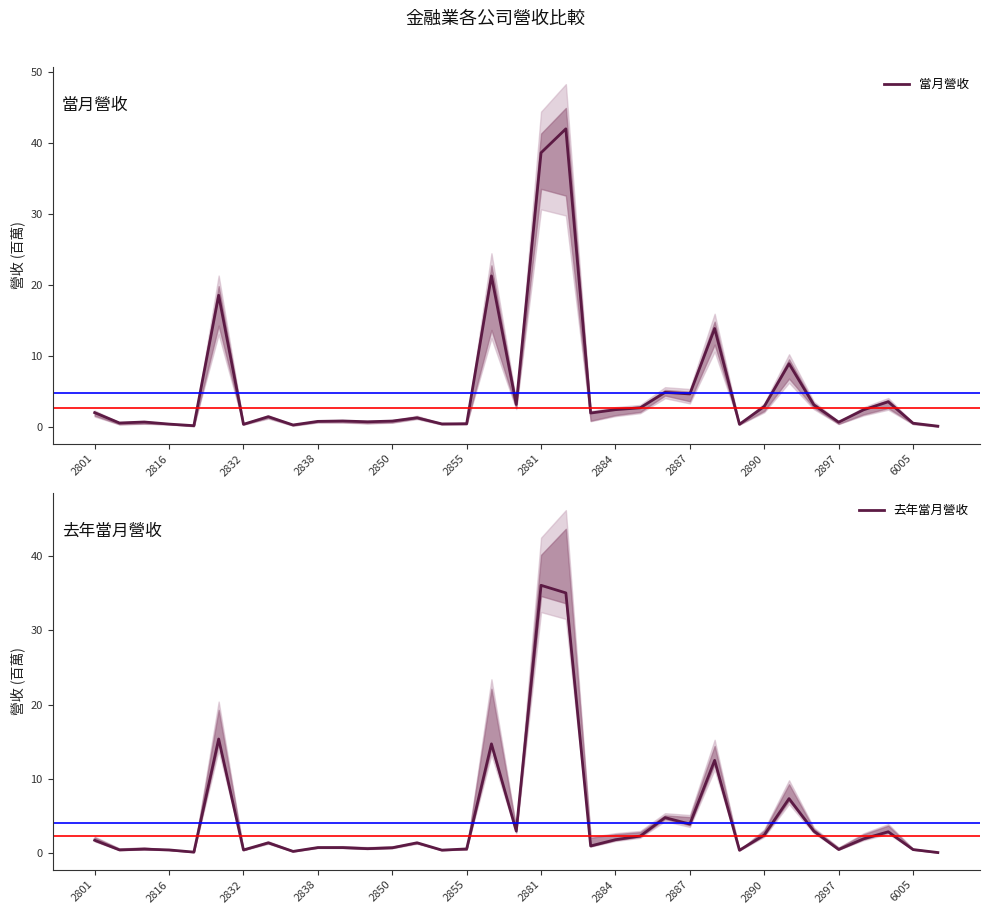

Which series ends up on top after the final intersection of 當月營收 and 去年當月營收?

當月營收